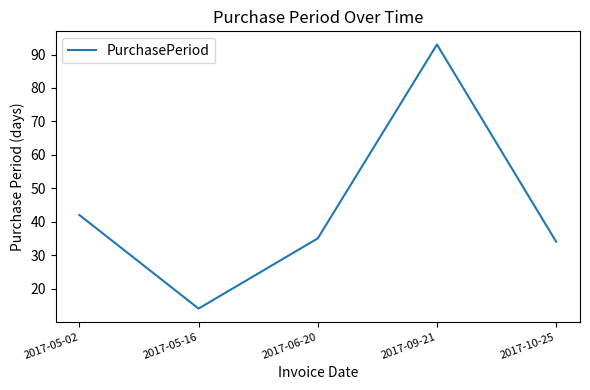

What is the average value?

44